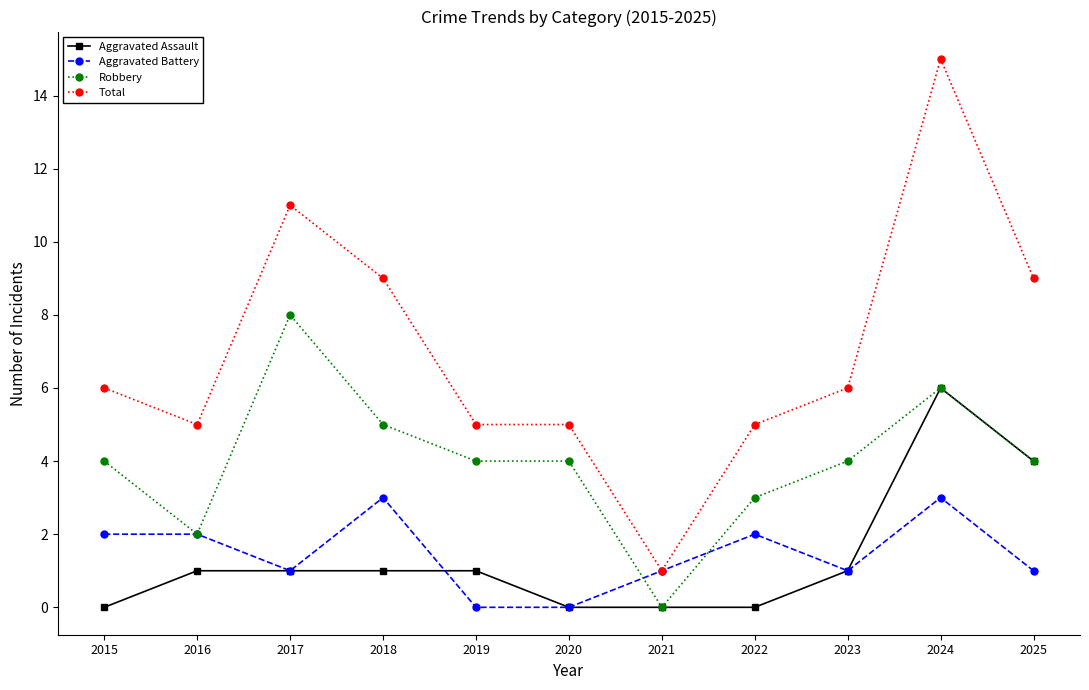

List the series in order of their peak value, highest first.

Total, Robbery, Aggravated Assault, Aggravated Battery